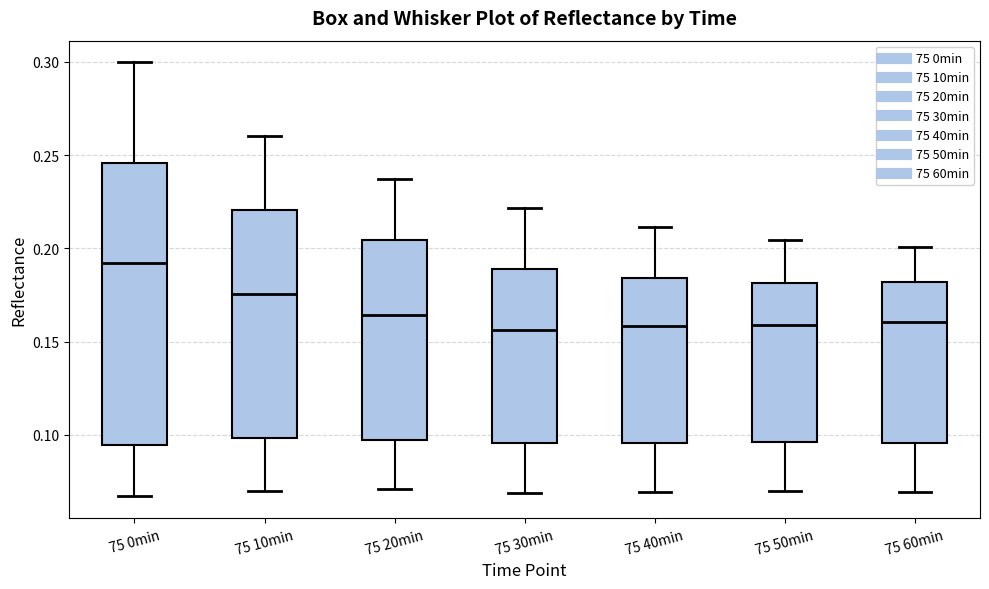

Reading left to right, transcribe this box plot: for each box, give where its median line is, the range the box spans, and where its two whiskers end, as read against the y-axis. The values are not printed on the chart, so give them approximately, as read against the axis.

75 0min: median 0.190, box 0.095 to 0.245, whiskers 0.065 to 0.300
75 10min: median 0.175, box 0.100 to 0.220, whiskers 0.070 to 0.260
75 20min: median 0.165, box 0.095 to 0.205, whiskers 0.070 to 0.235
75 30min: median 0.155, box 0.095 to 0.190, whiskers 0.070 to 0.220
75 40min: median 0.160, box 0.095 to 0.185, whiskers 0.070 to 0.210
75 50min: median 0.160, box 0.095 to 0.180, whiskers 0.070 to 0.205
75 60min: median 0.160, box 0.095 to 0.180, whiskers 0.070 to 0.200